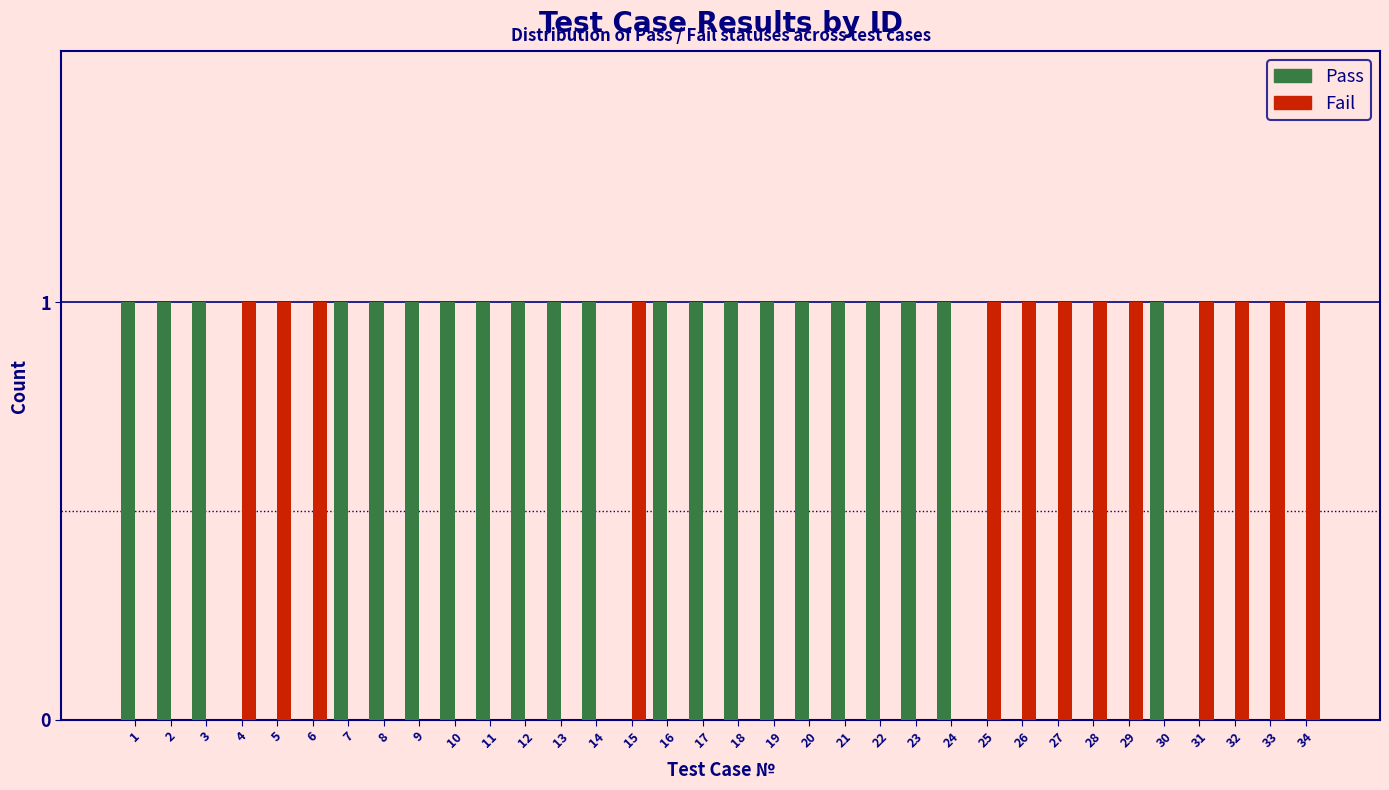

True or false: Pass has a value of 0 at 7.

False